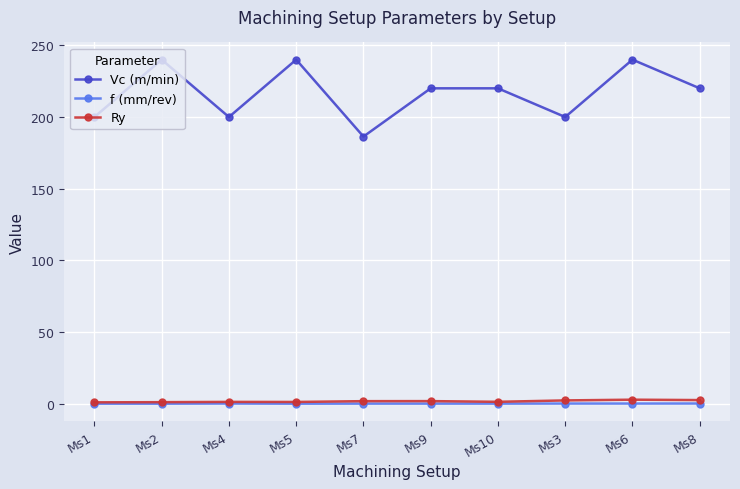

True or false: Vc (m/min) has a value of 351.0 at Ms9.

False